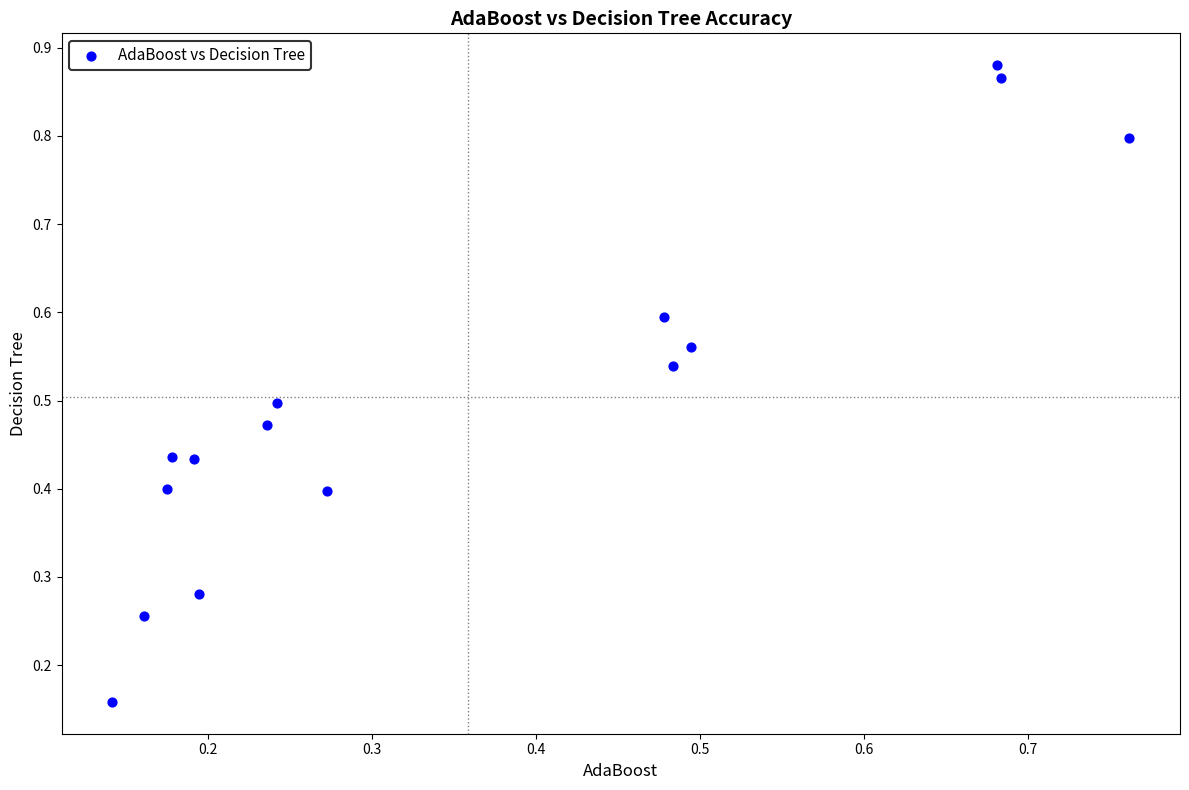

What is the range of Y values (max minus min)?

0.7